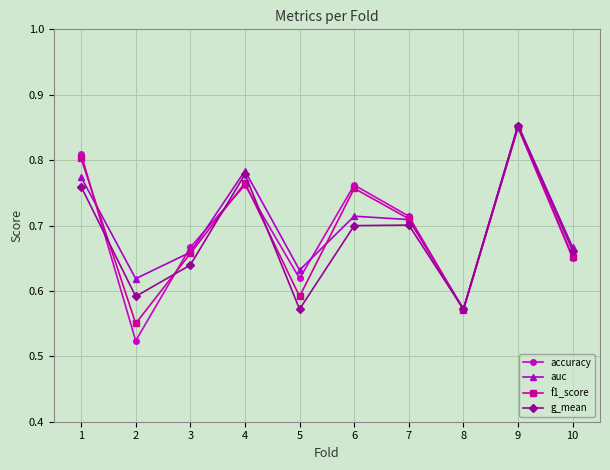

True or false: accuracy and auc intersect in this chart.

True